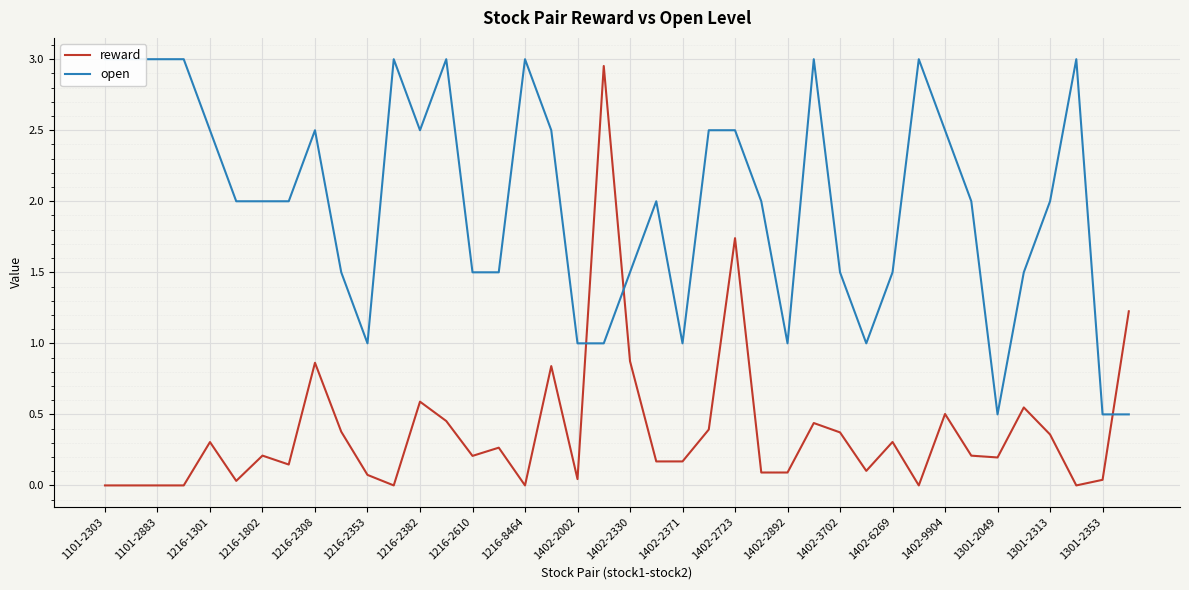

The reward series shows 0.3 at 1301-2049. True or false?

False